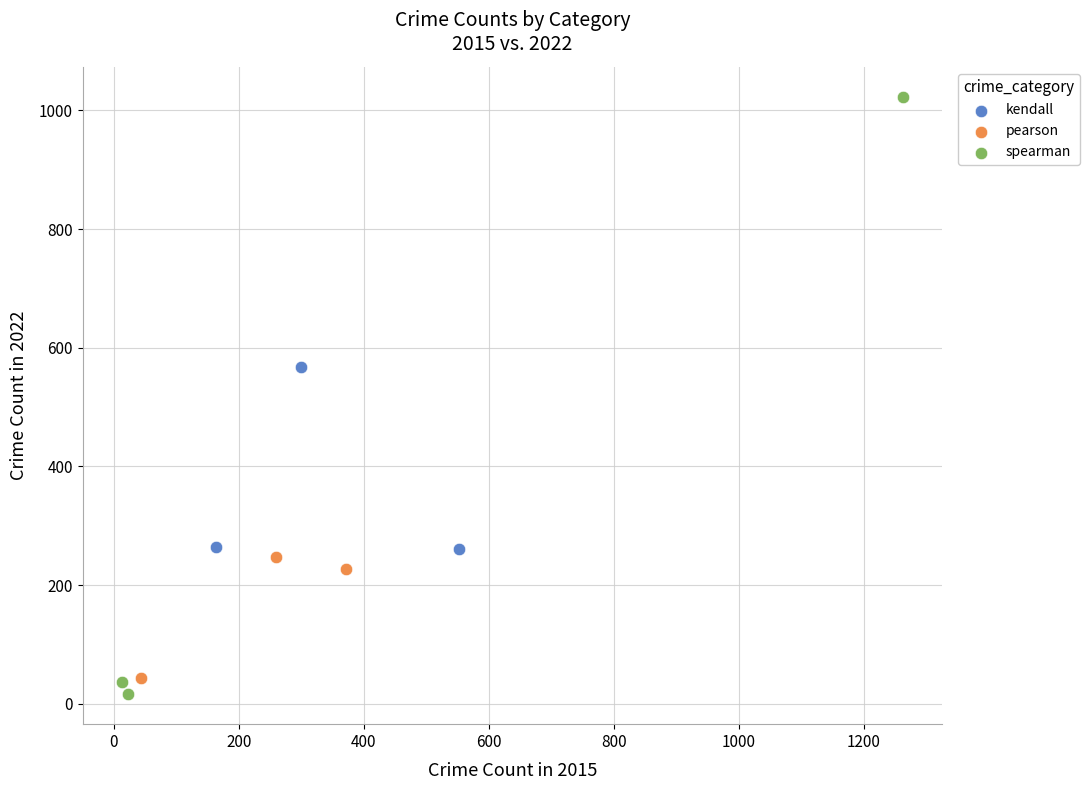

Which series has the largest Y range (max minus min)?

spearman